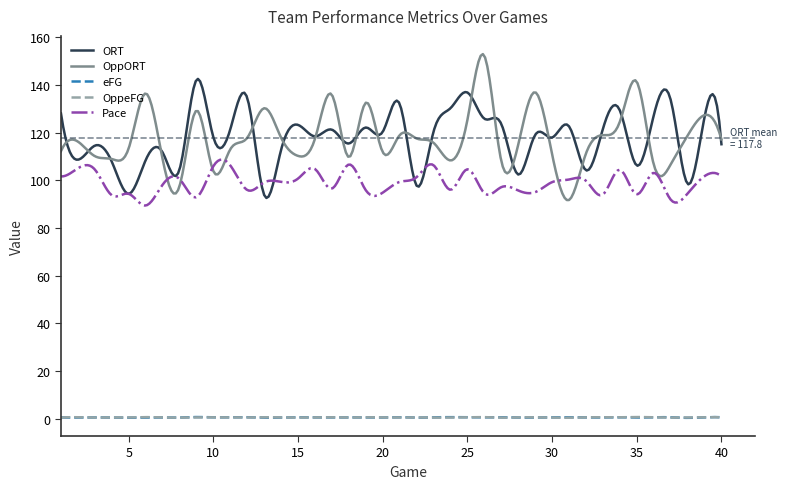

Which series has the widest spread of values?

OppORT